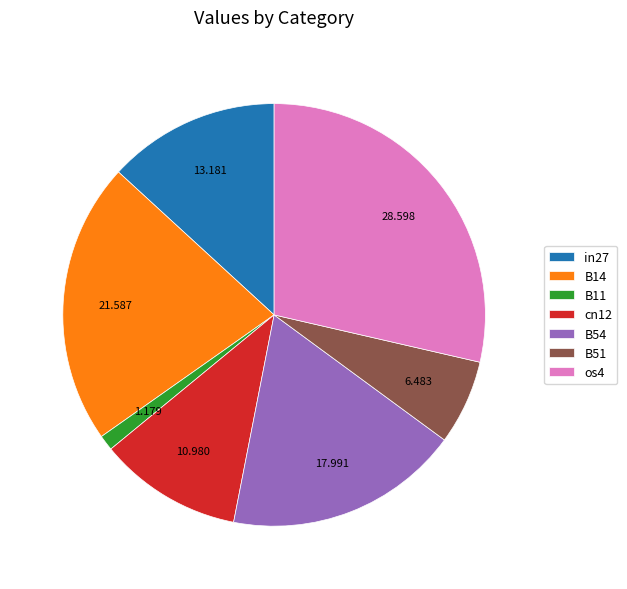

Do B14 and B11 together represent more than half of the pie?

No